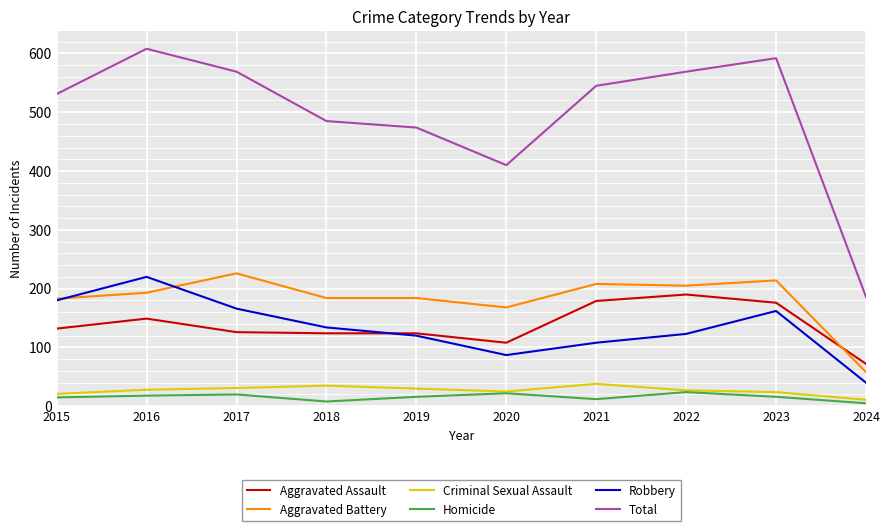

At which label does Total first exceed 545?

2016